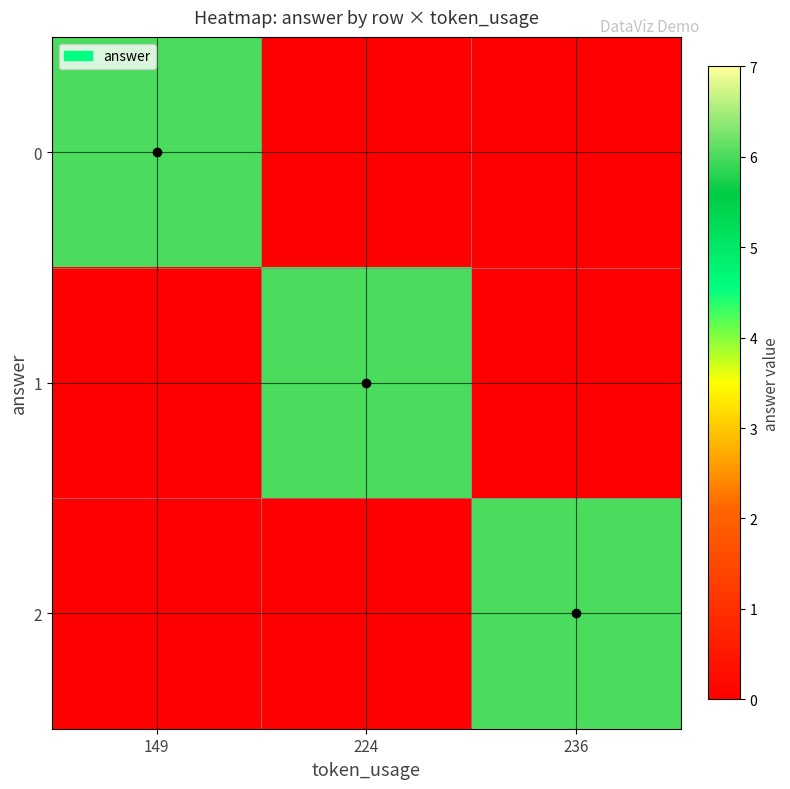

Reading right to left, what are all the values shown in this chart?

0: 236=0	224=0	149=6
1: 236=0	224=6	149=0
2: 236=6	224=0	149=0